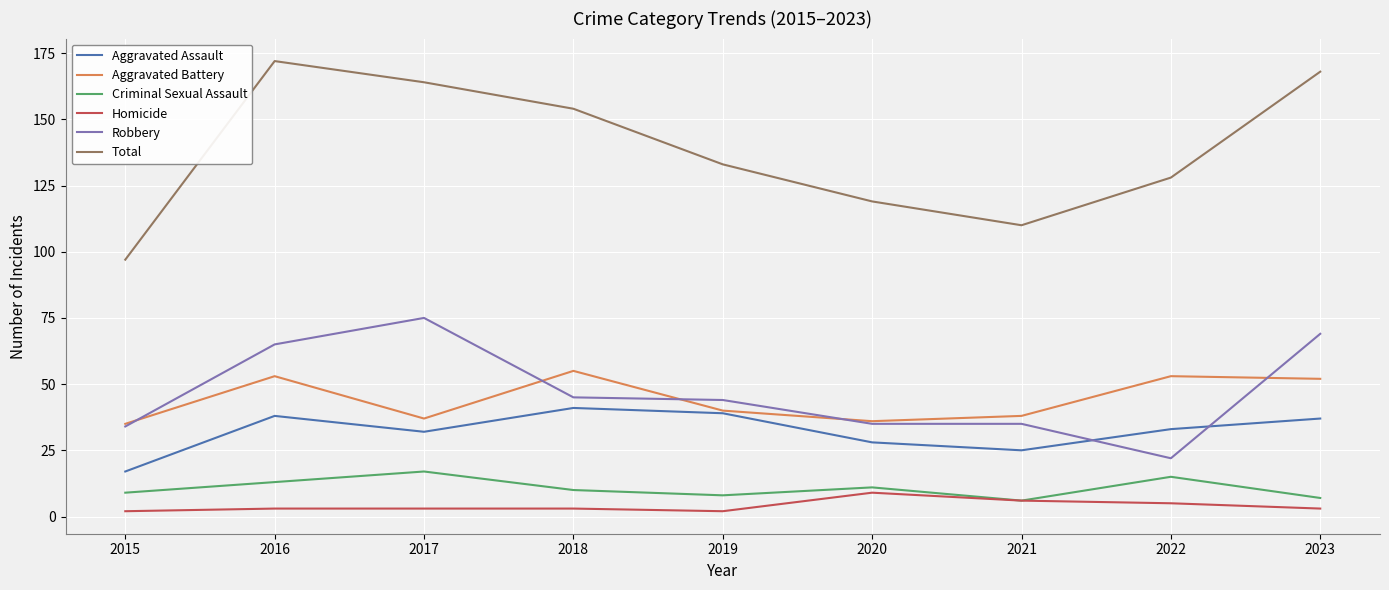

The value of Aggravated Battery at 2022 is 21. True or false?

False